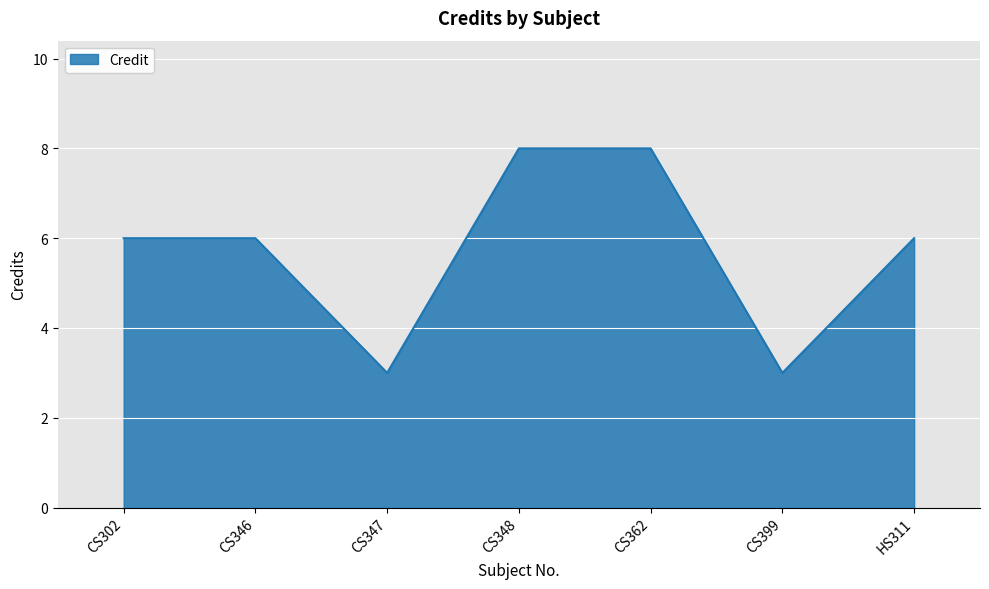

Does the chart display data point markers on the line(s)?

No